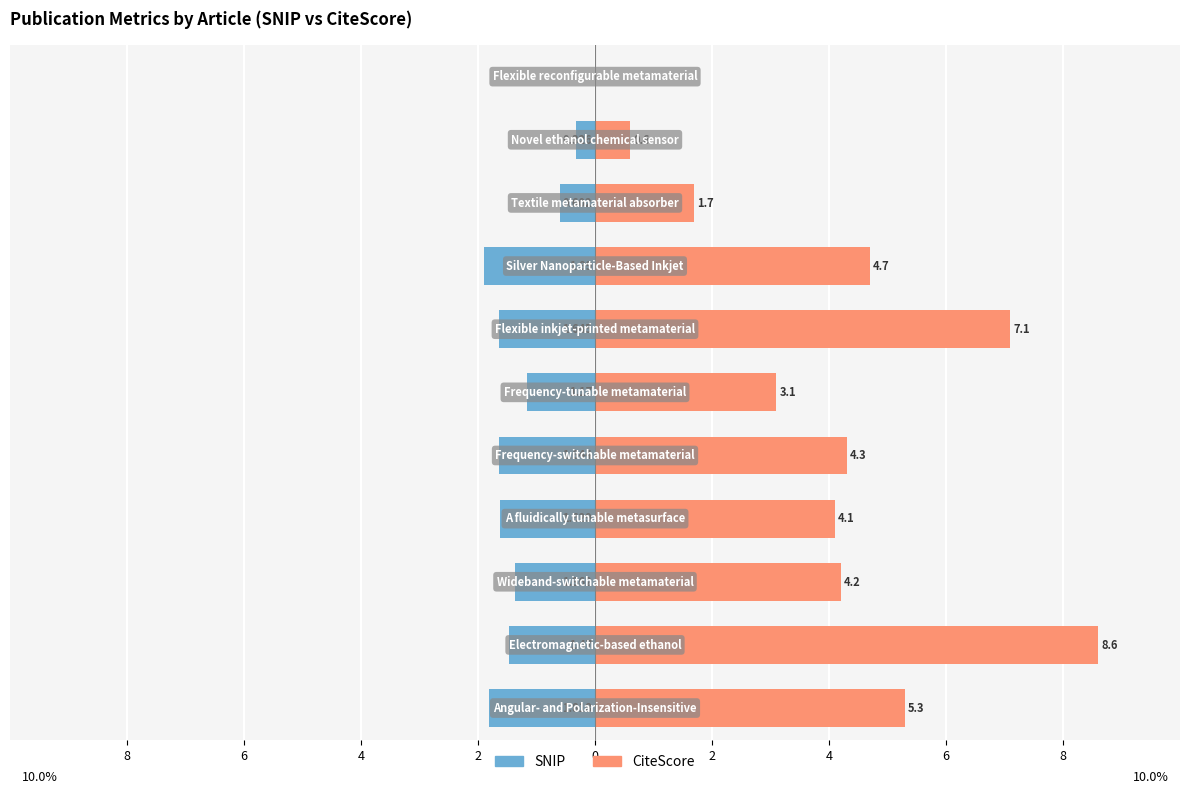

Rank the series by their maximum value, from lowest to highest.

SNIP, CiteScore